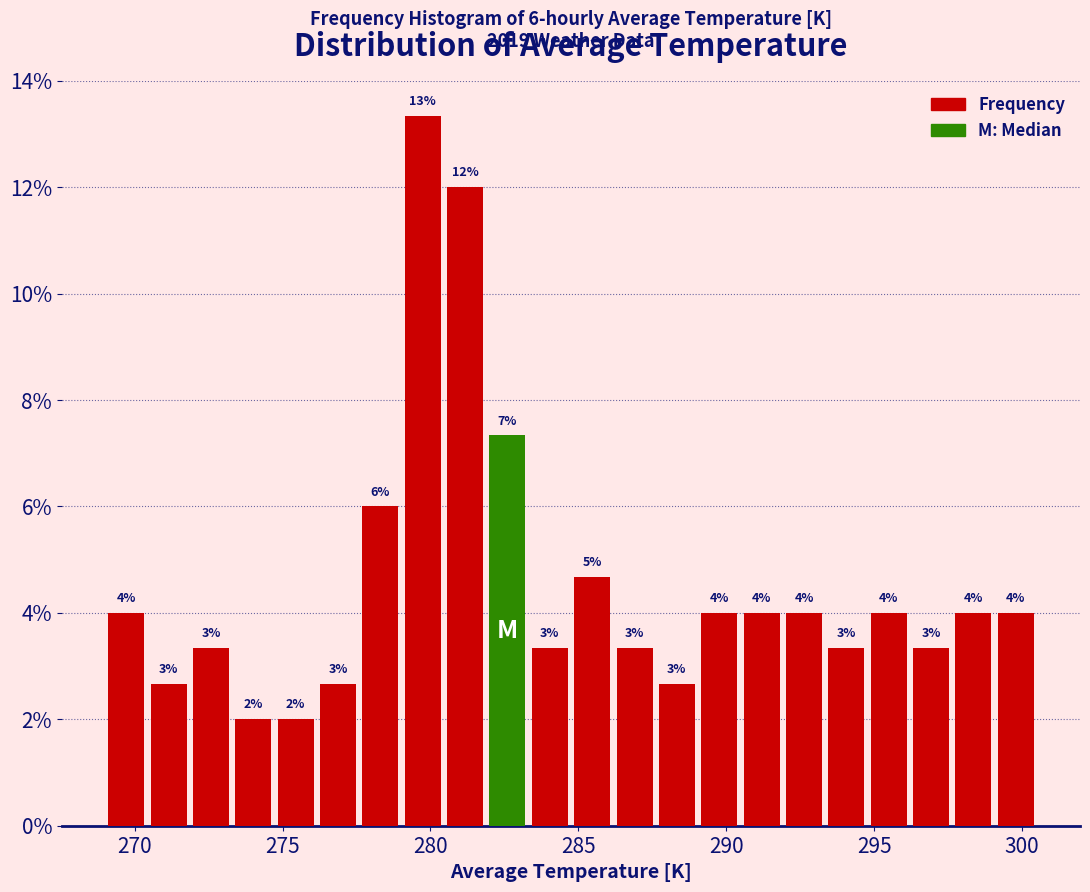

Around what value on the x-axis is the tallest bar? Give the approximate position of its centre, as read against the axis.

279.5